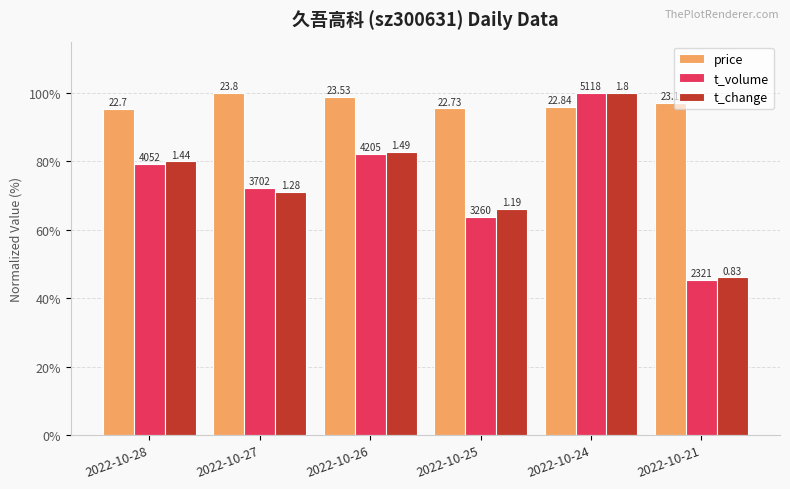

What is the total value across all series at 2022-10-26?

263.8